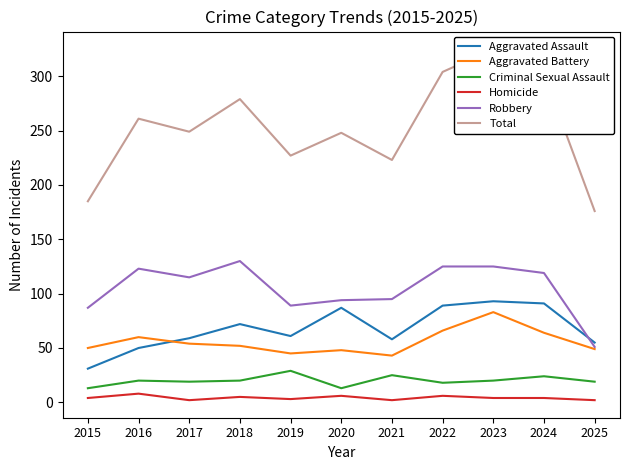

Is the value of Criminal Sexual Assault at 2024 greater than the value of Aggravated Battery at 2020?

No